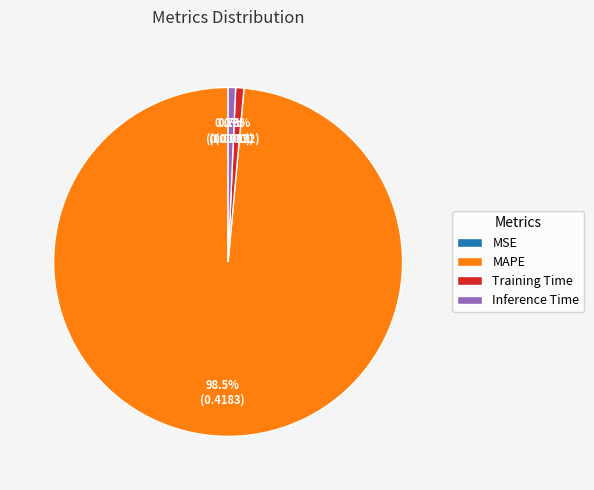

Which slice is the largest?

MAPE